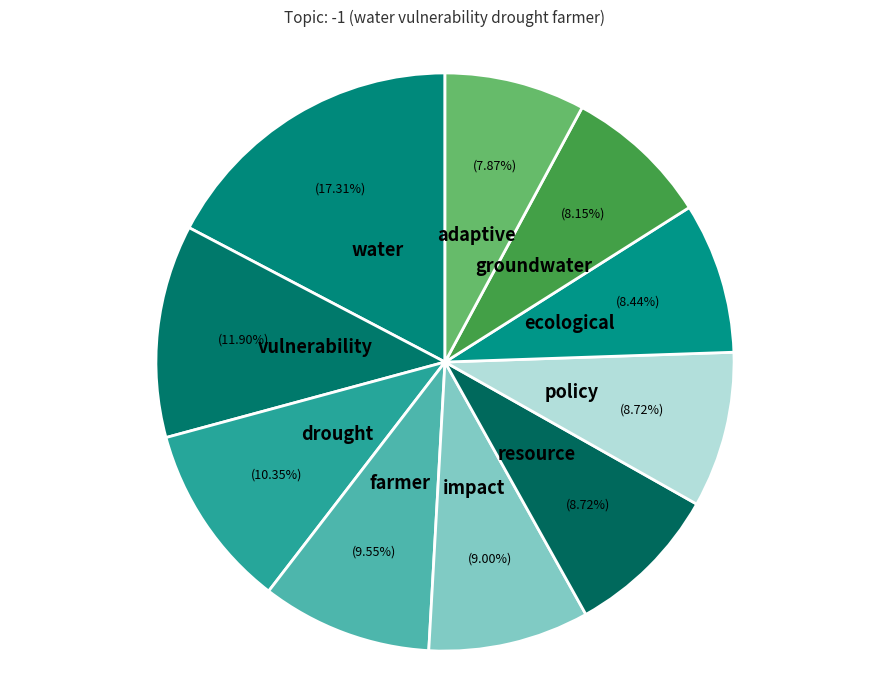

Combined, what portion of the pie is drought and policy?

19.1%